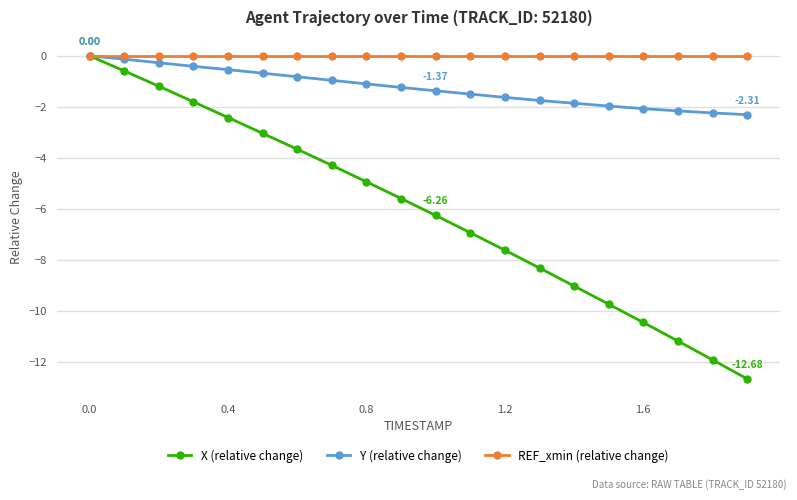

Which series has the largest total across all categories?

REF_xmin (relative change)